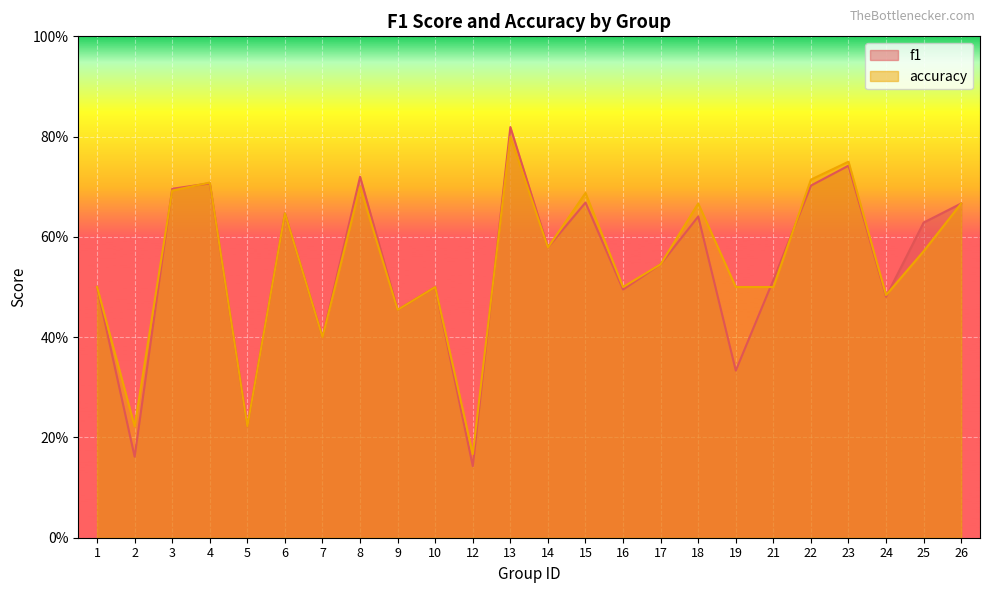

What is the value of the accuracy point at the 10th from the left?

0.5